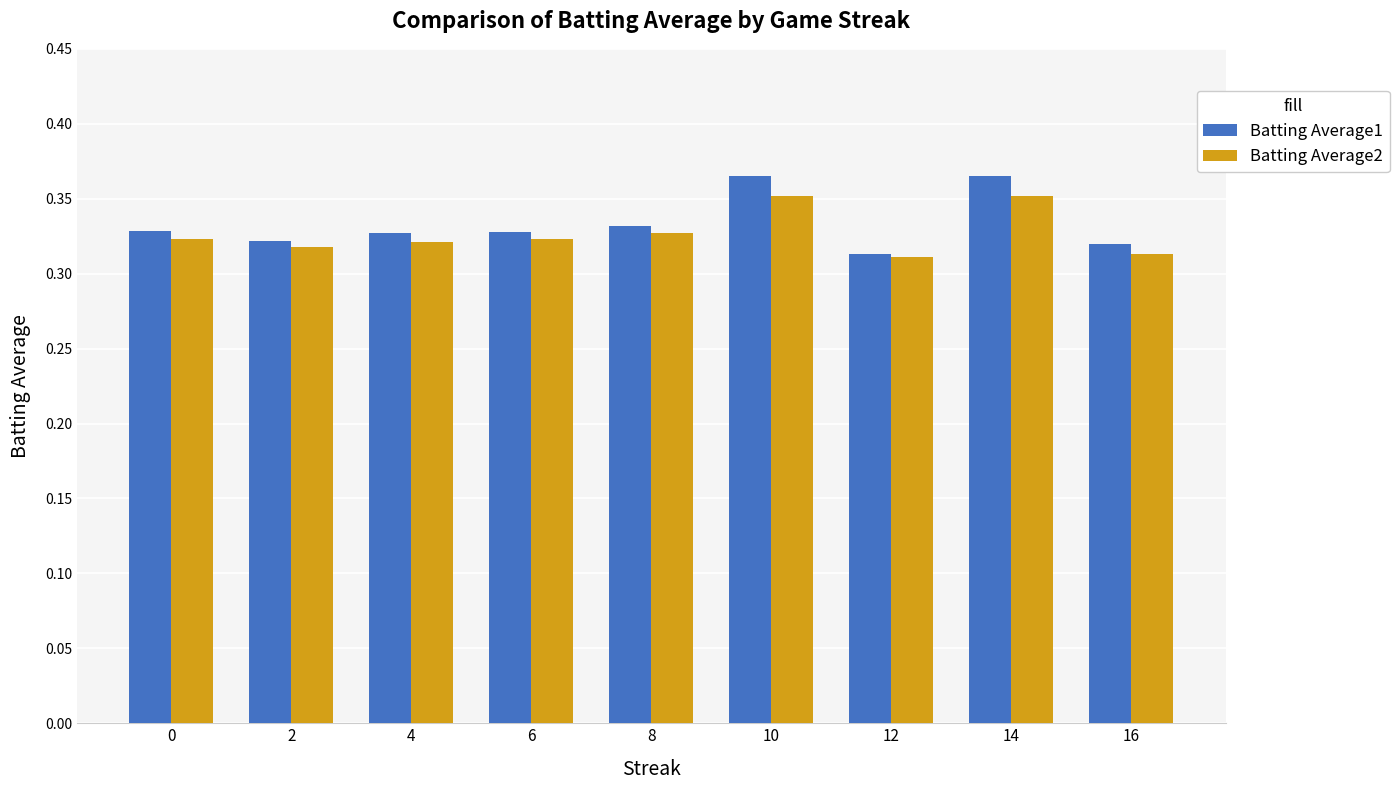

How many bars are there in total?

18